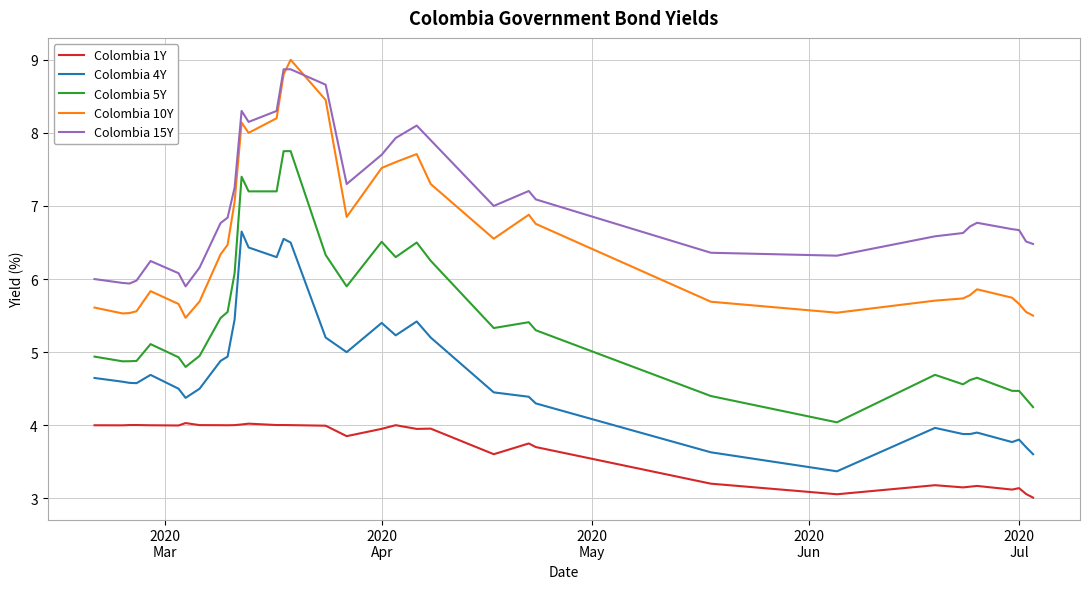

What is the maximum value for Colombia 5Y?

7.8